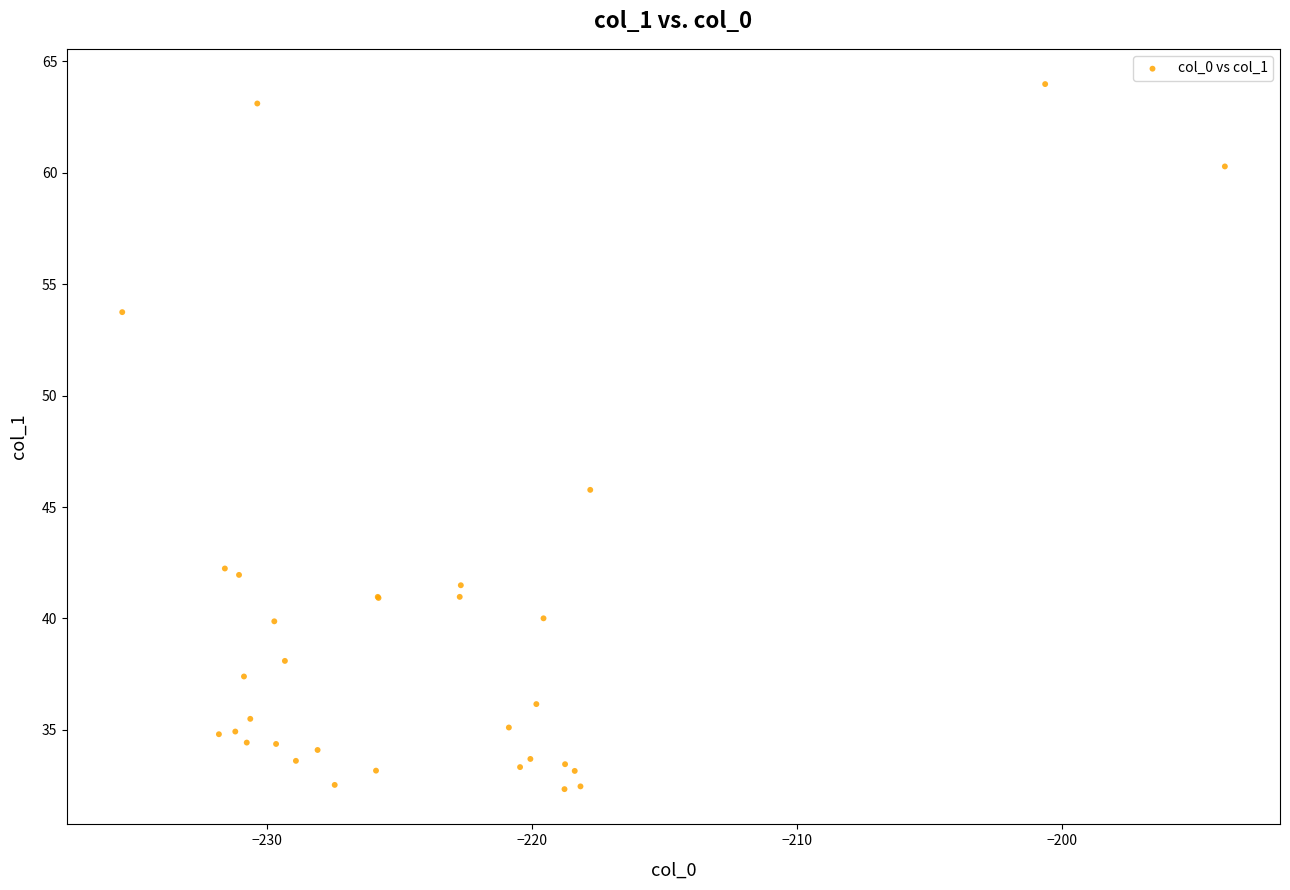

What Y value in the scatter plot is closest to 48?

45.8